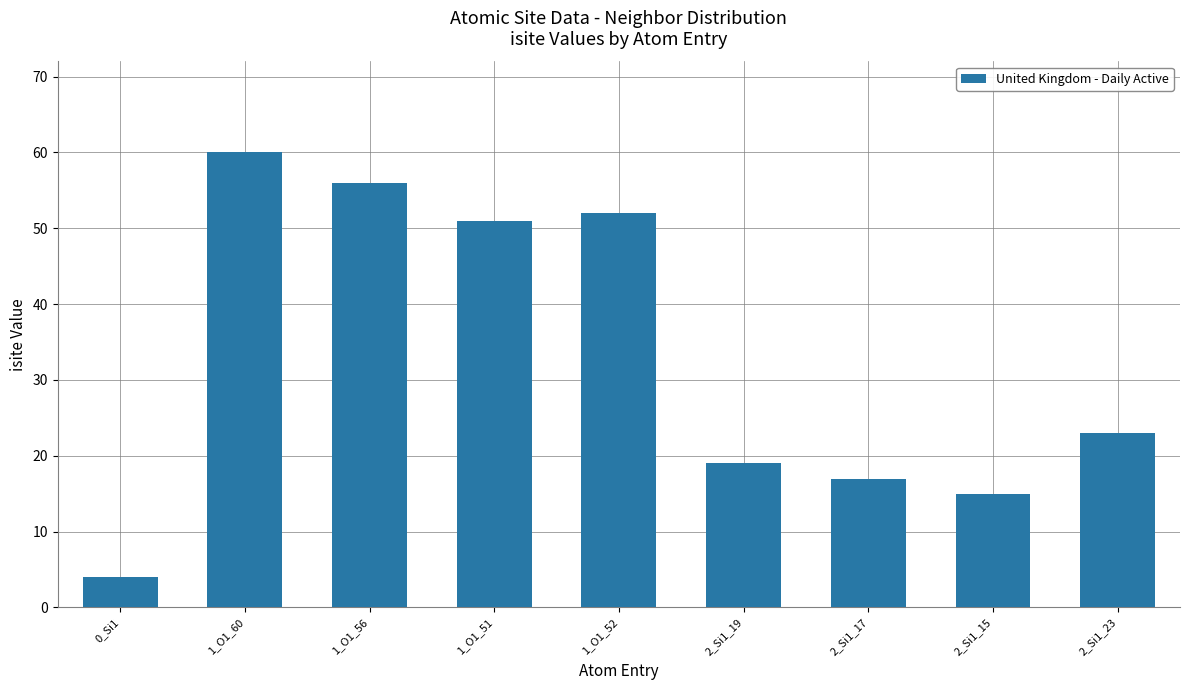

Between 1_O1_56 and 1_O1_51, which is larger?

1_O1_56